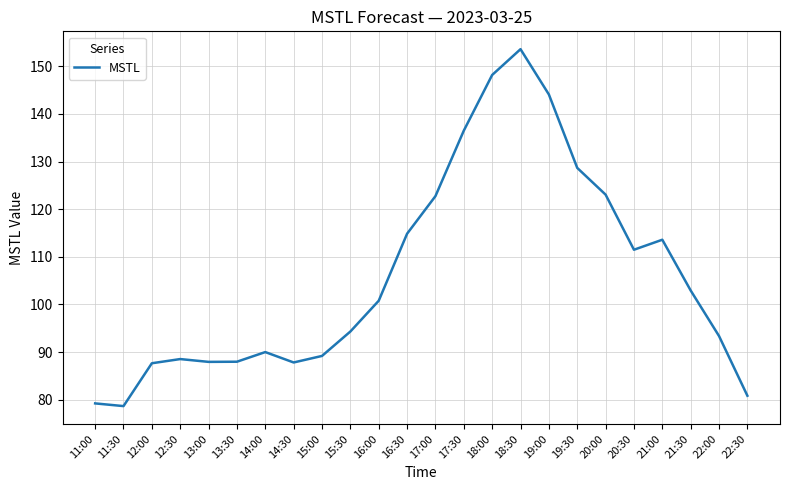

What is the minimum value shown in the chart?

78.7